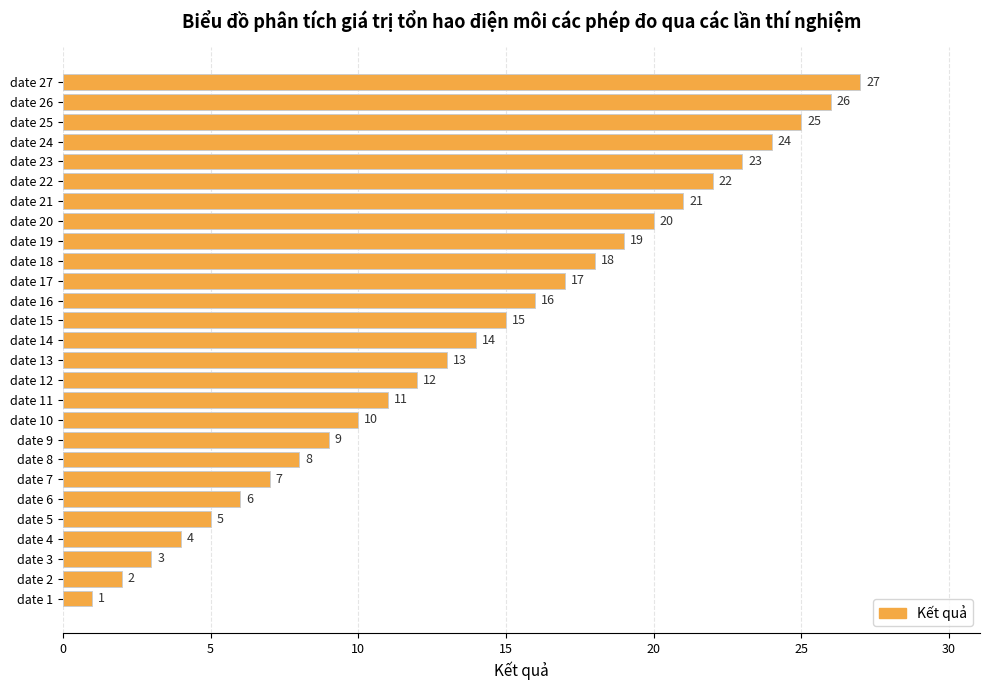

Read the value at date 19, to the nearest 10.

20